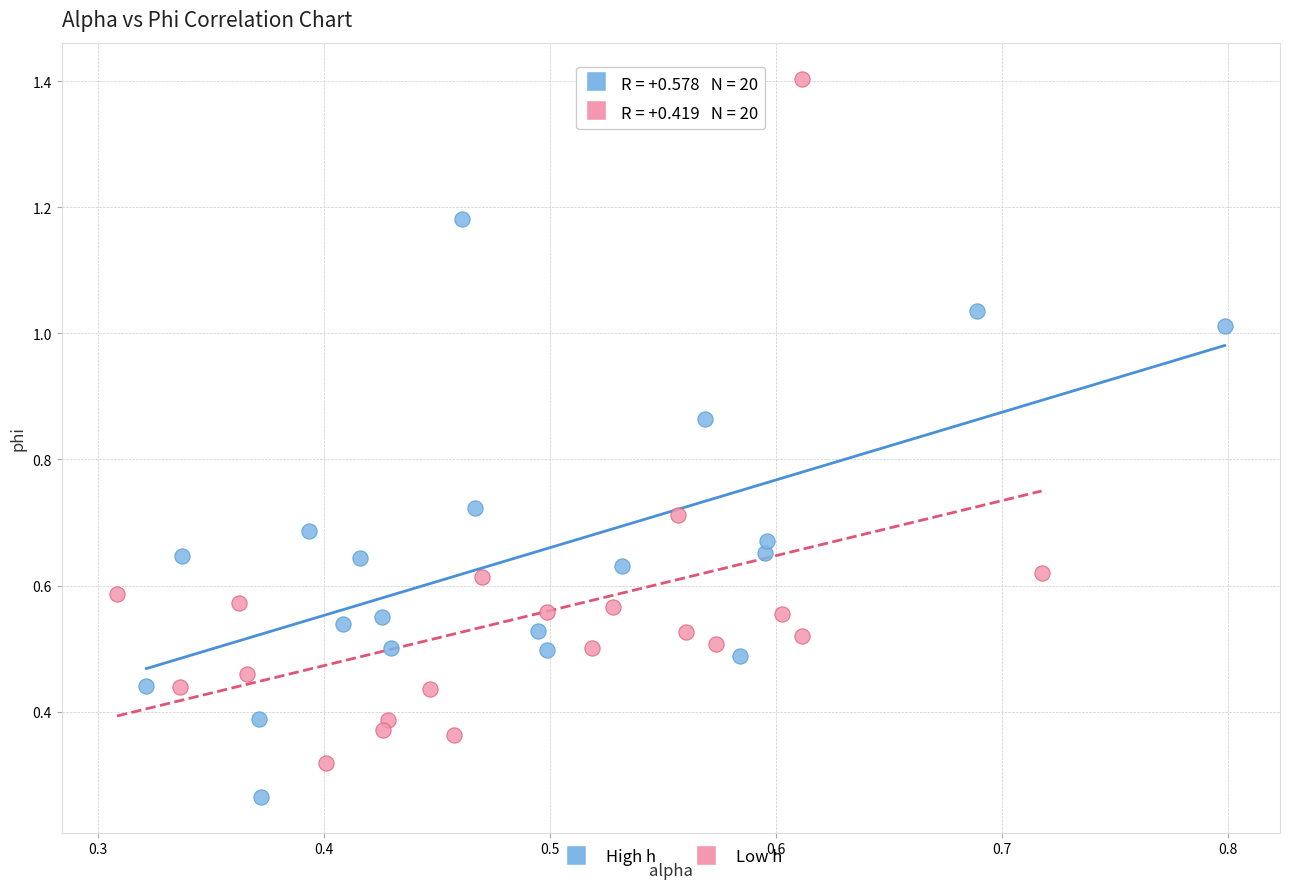

Which series has the widest spread of Y values?

Low h